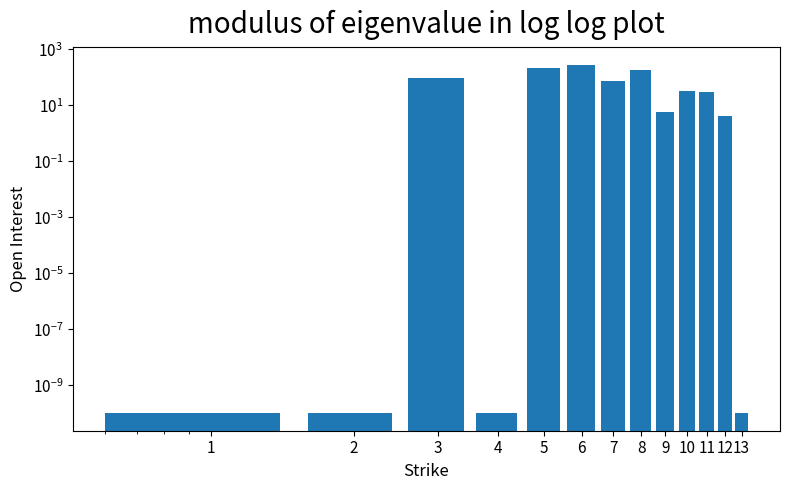

How many bars are there in total?

13